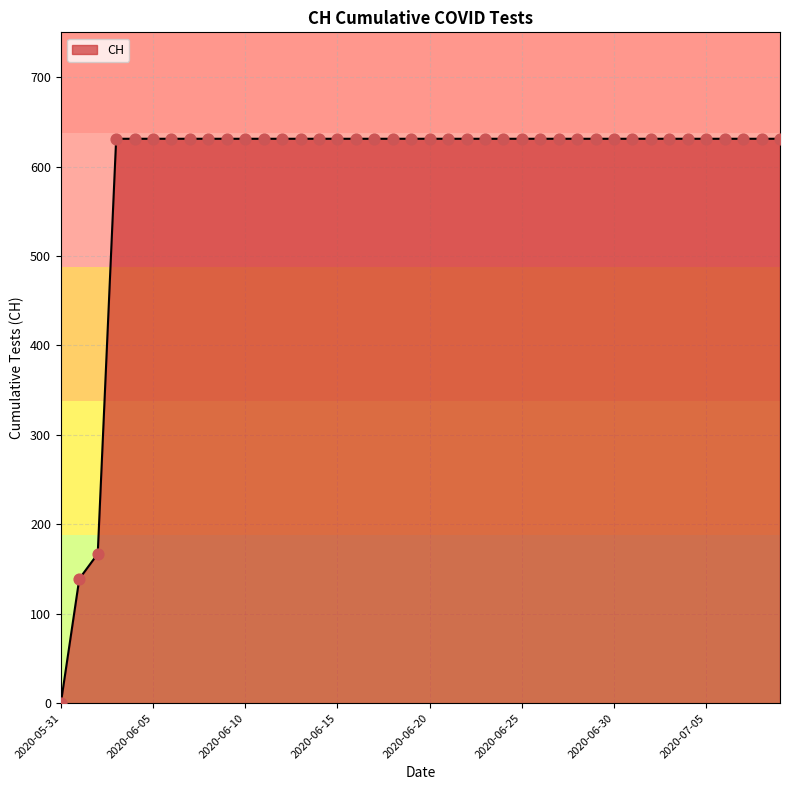

What is the difference between the maximum and minimum values?

631